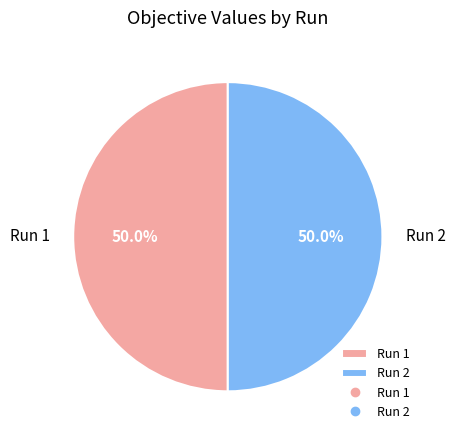

To the nearest percent, what portion does Run 2 represent?

50%